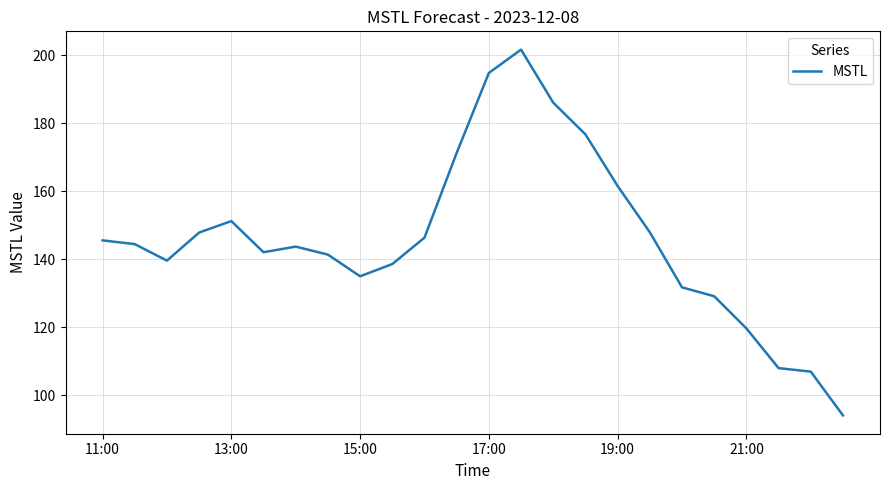

What is the smallest value displayed?

94.1